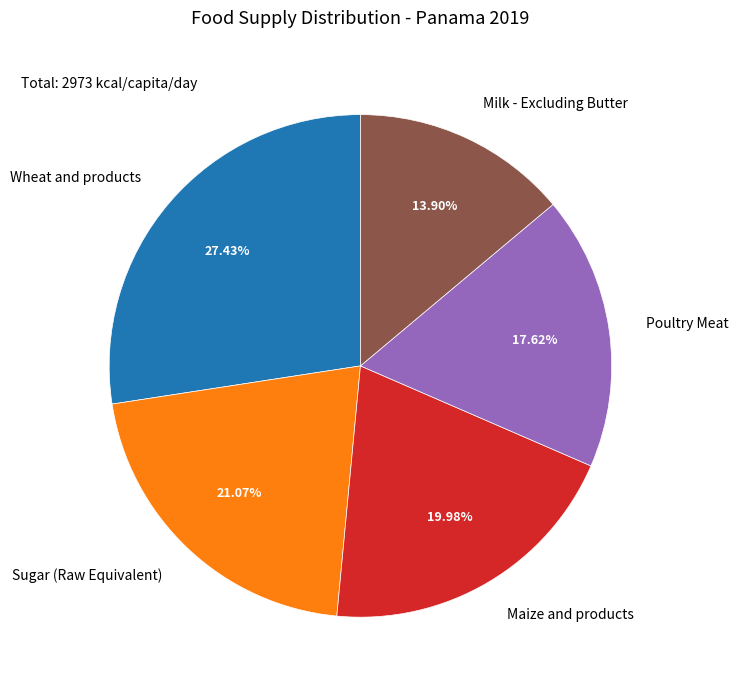

Does Milk - Excluding Butter account for over 50% of the chart?

No